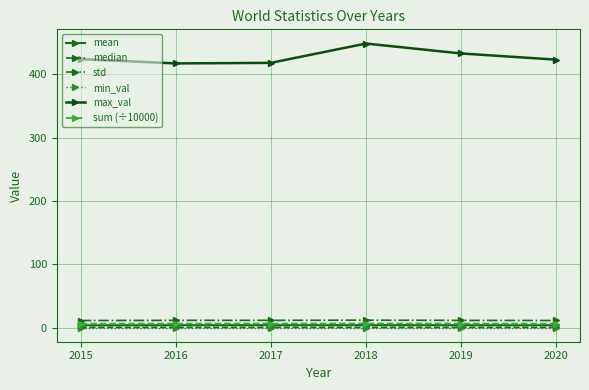

The min_val series shows 0.0 at 2017. True or false?

True